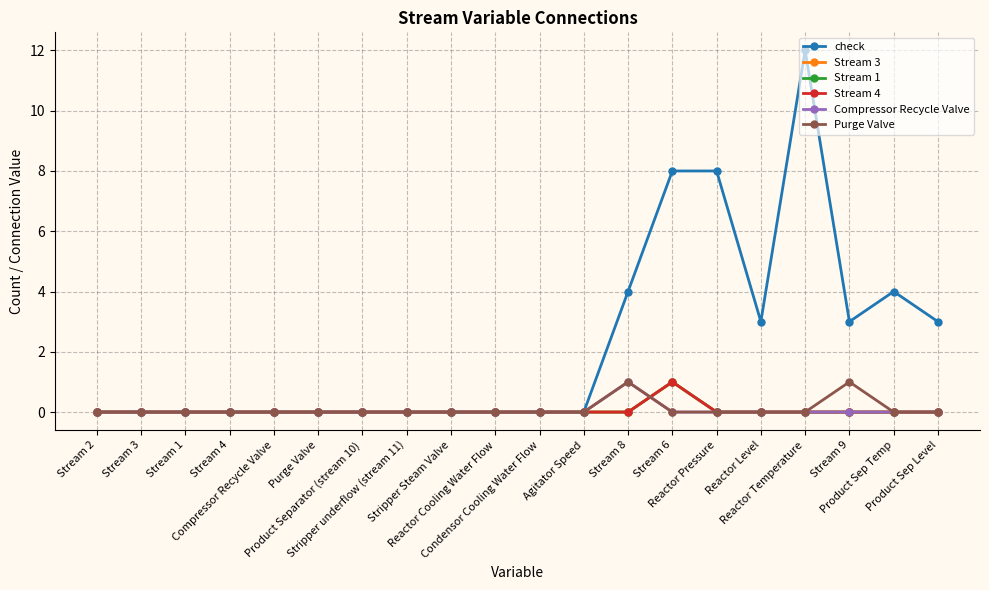

Is this an area chart (filled region under the line)?

No